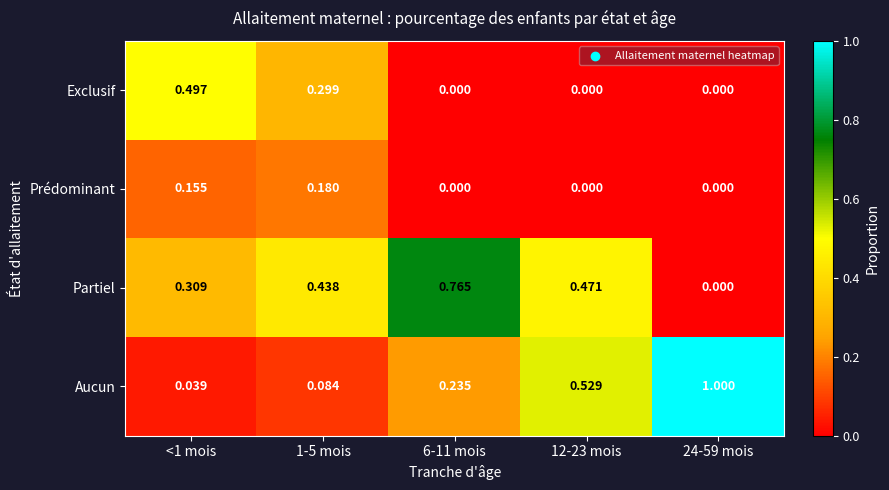

Rank the series by their maximum value, from highest to lowest.

Aucun, Partiel, Exclusif, Prédominant